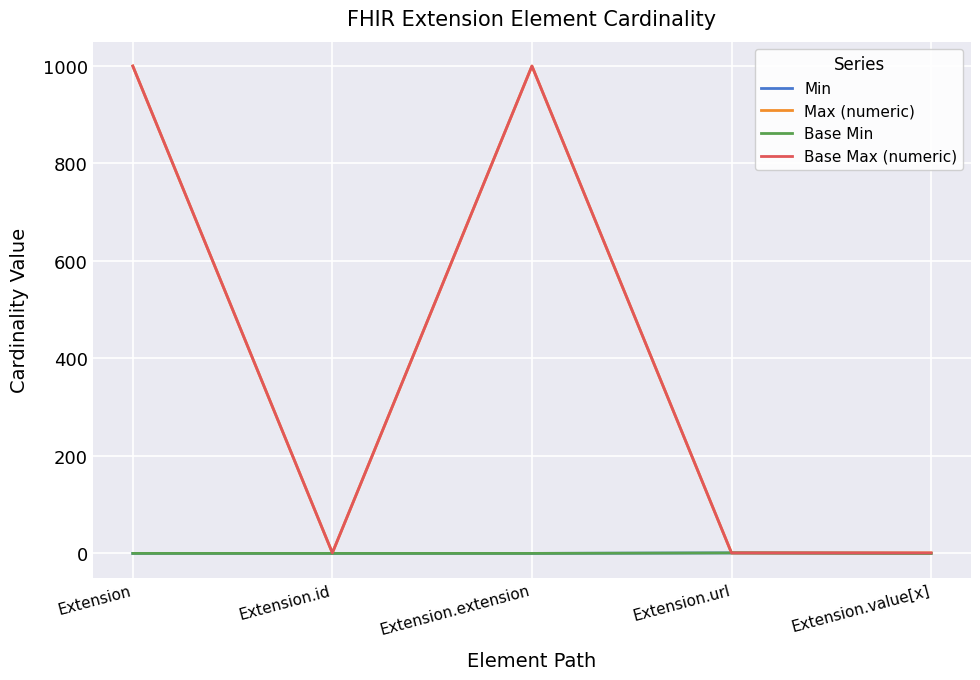

Is this an area chart (filled region under the line)?

No